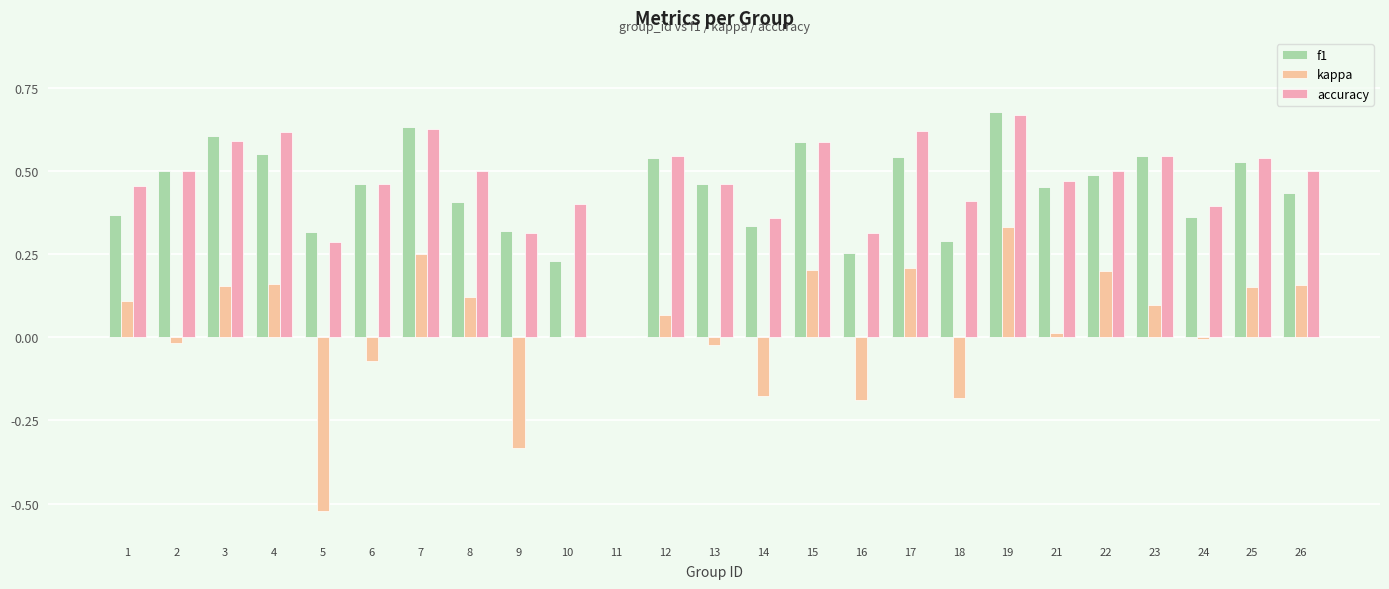

At which label does kappa first exceed 0?

1